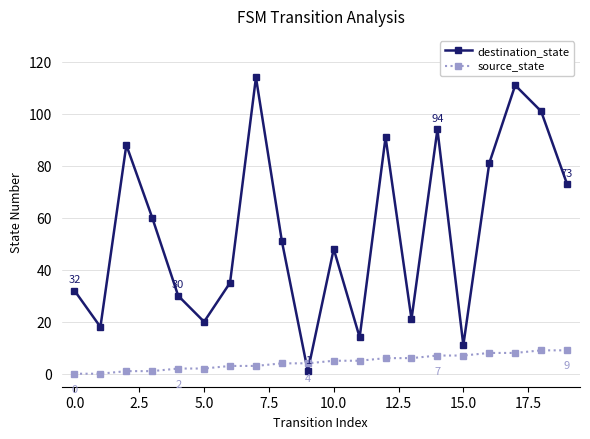

In destination_state, how many points are lower than both neighbors (excluding endpoints)?

6